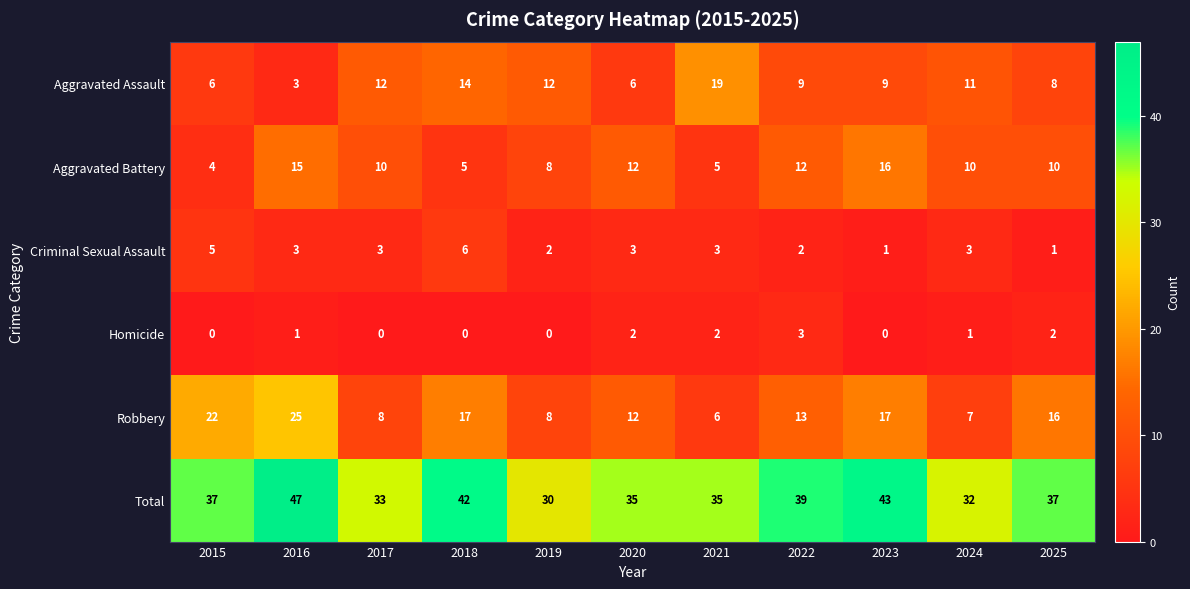

What is the difference between the second highest and minimum values in the Total series?

13